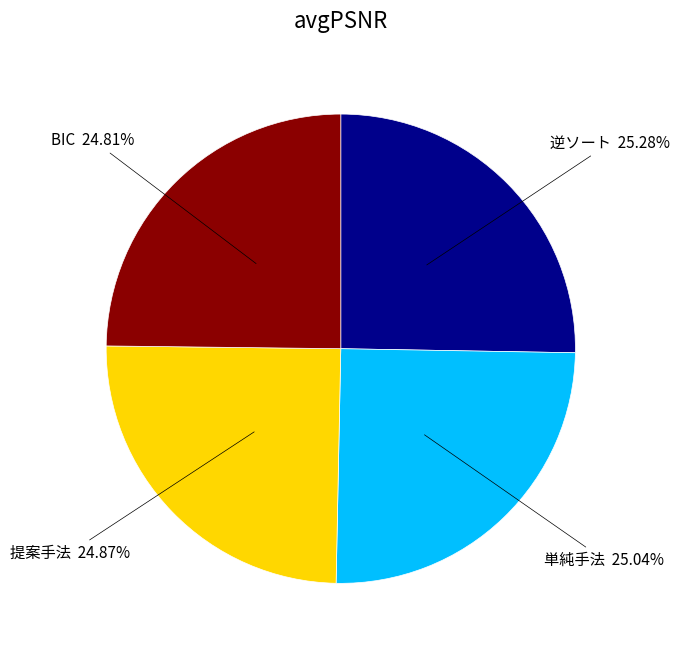

Does any single category account for the majority?

No